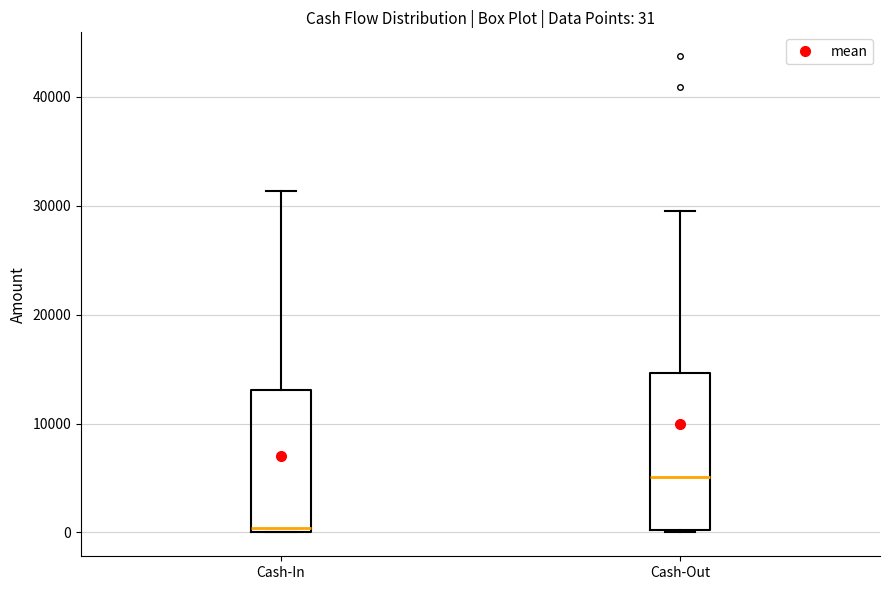

Which box has the lowest median line?

Cash-In